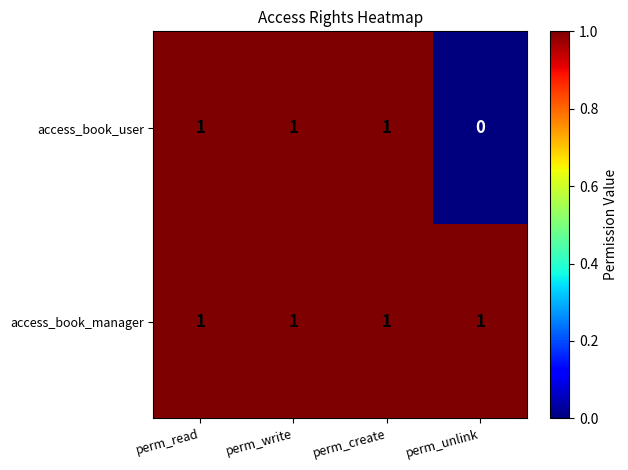

Count the access_book_user values in the range 1 to 2.

3